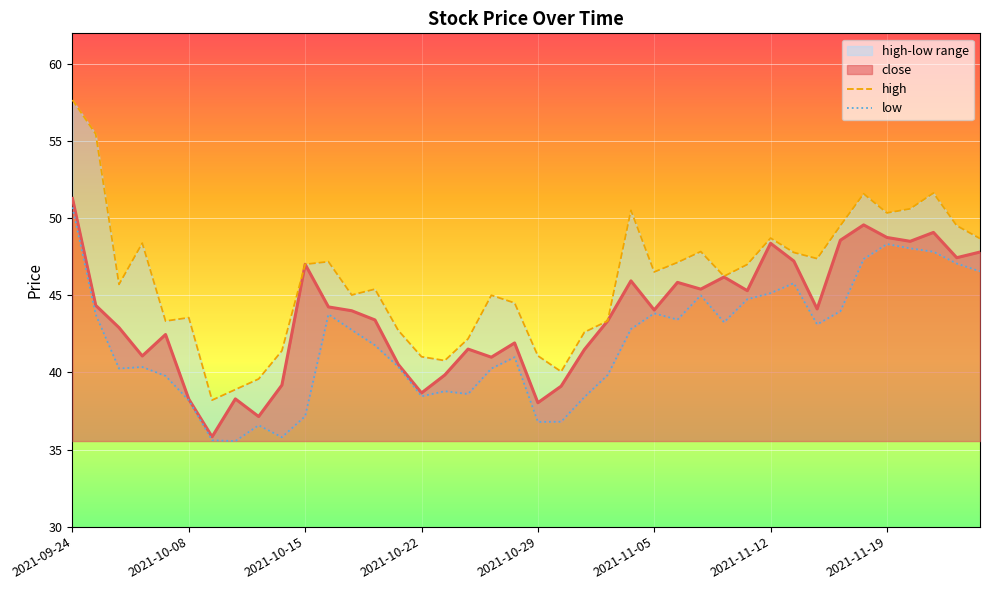

Which series changed the most between 2021-10-29 and 2021-11-17?

close